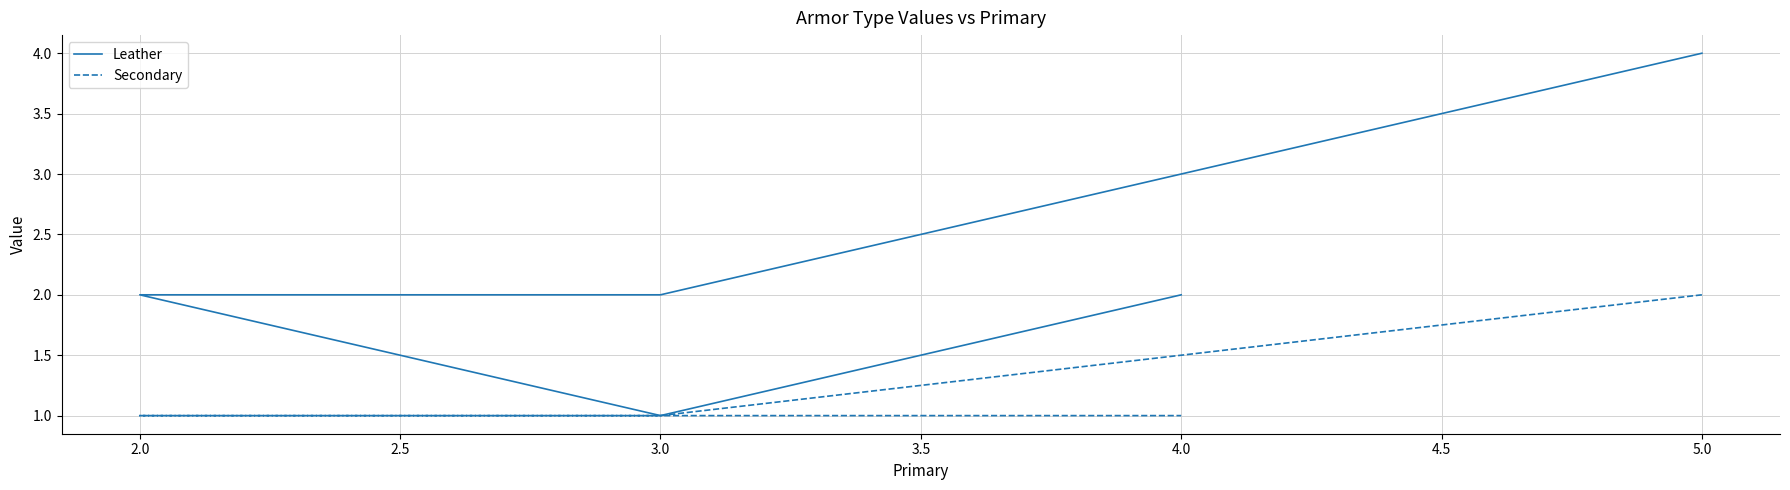

Reading right to left, extract all data points from this chart.

Leather: 2	1	2	2	4
Secondary: 1	1	1	1	2